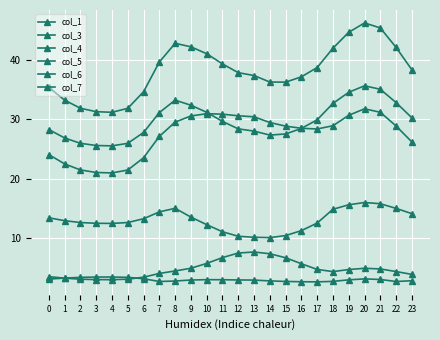

Is this an area chart (filled region under the line)?

No